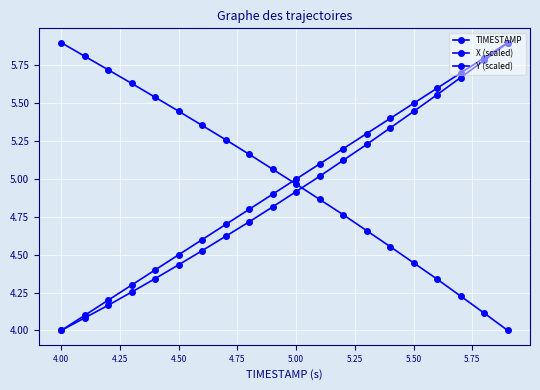

What is the maximum value shown in the chart?

5.9